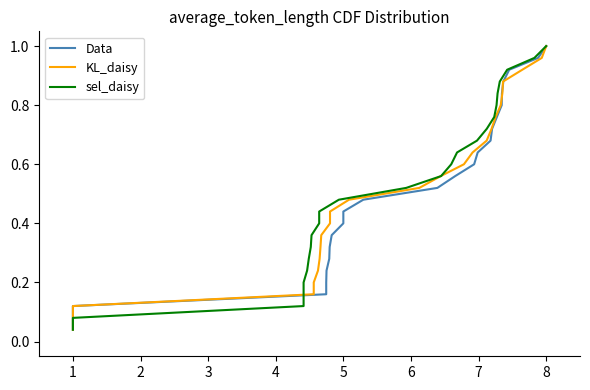

What is the value of the sel_daisy point at the 8th from the left?

0.3